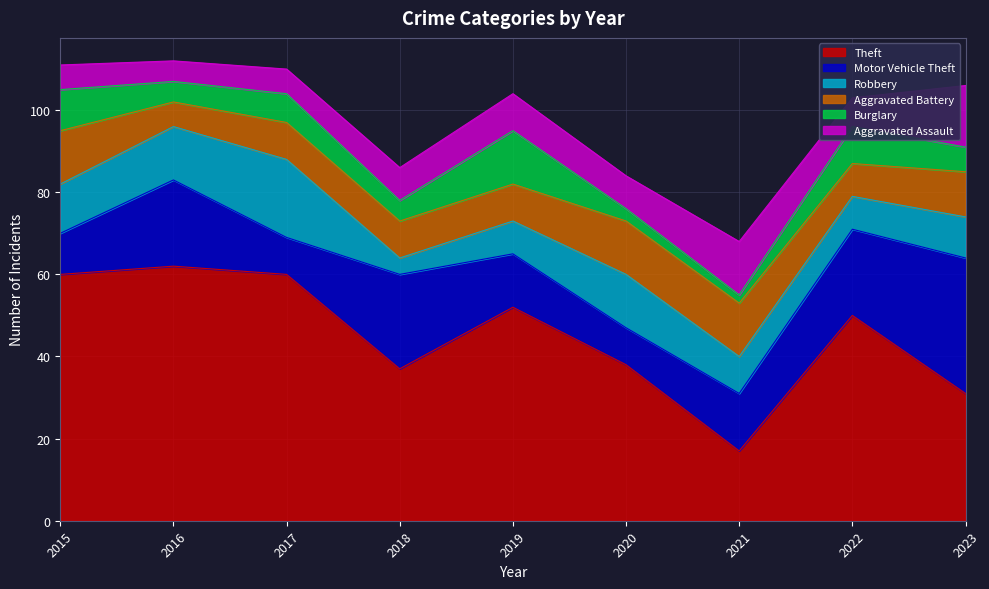

At which category does the chart reach its peak across all series?

2016